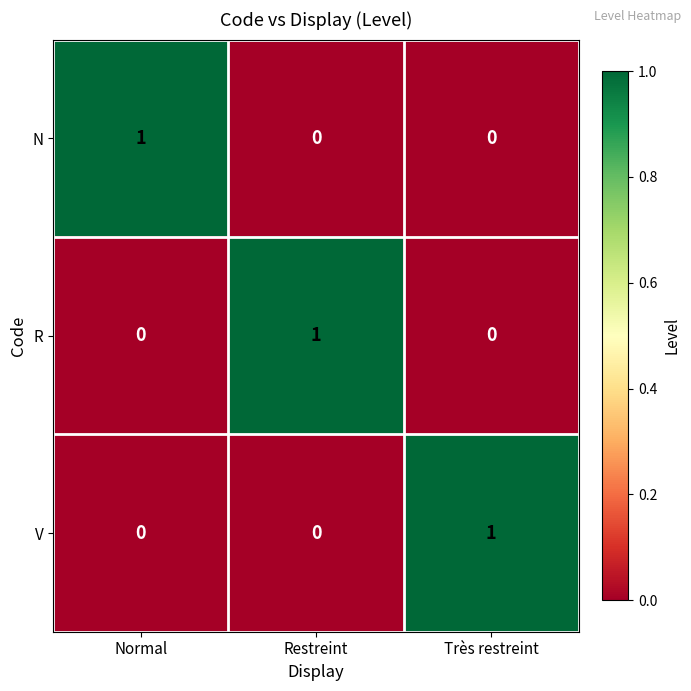

The N series shows 1 at Très restreint. True or false?

False